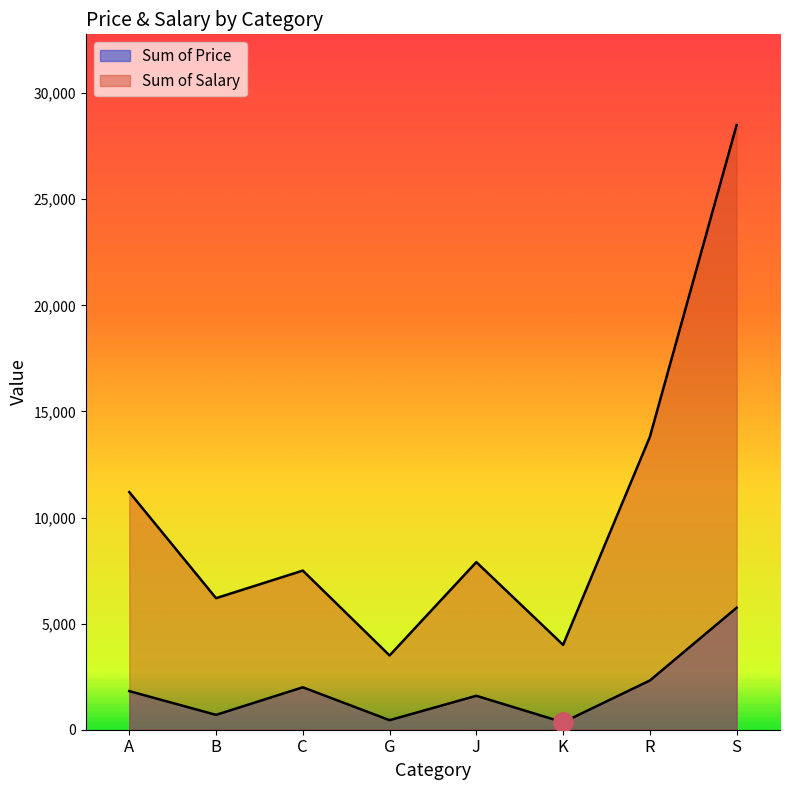

The Sum of Salary series shows 4815 at R. True or false?

False